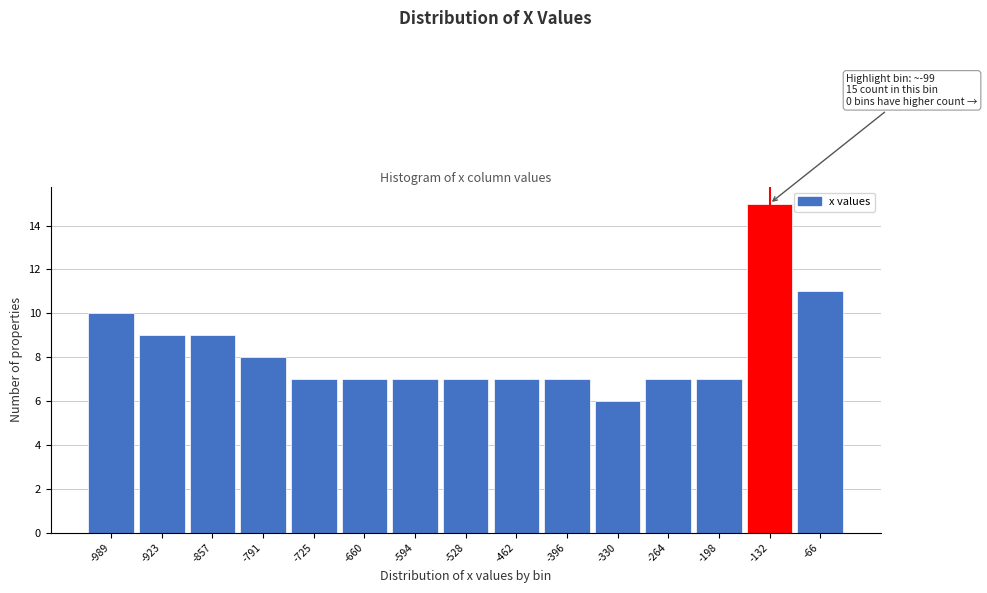

Reading left to right, list all the values displayed in this chart.

10	9	9	8	7	7	7	7	7	7	6	7	7	15	11